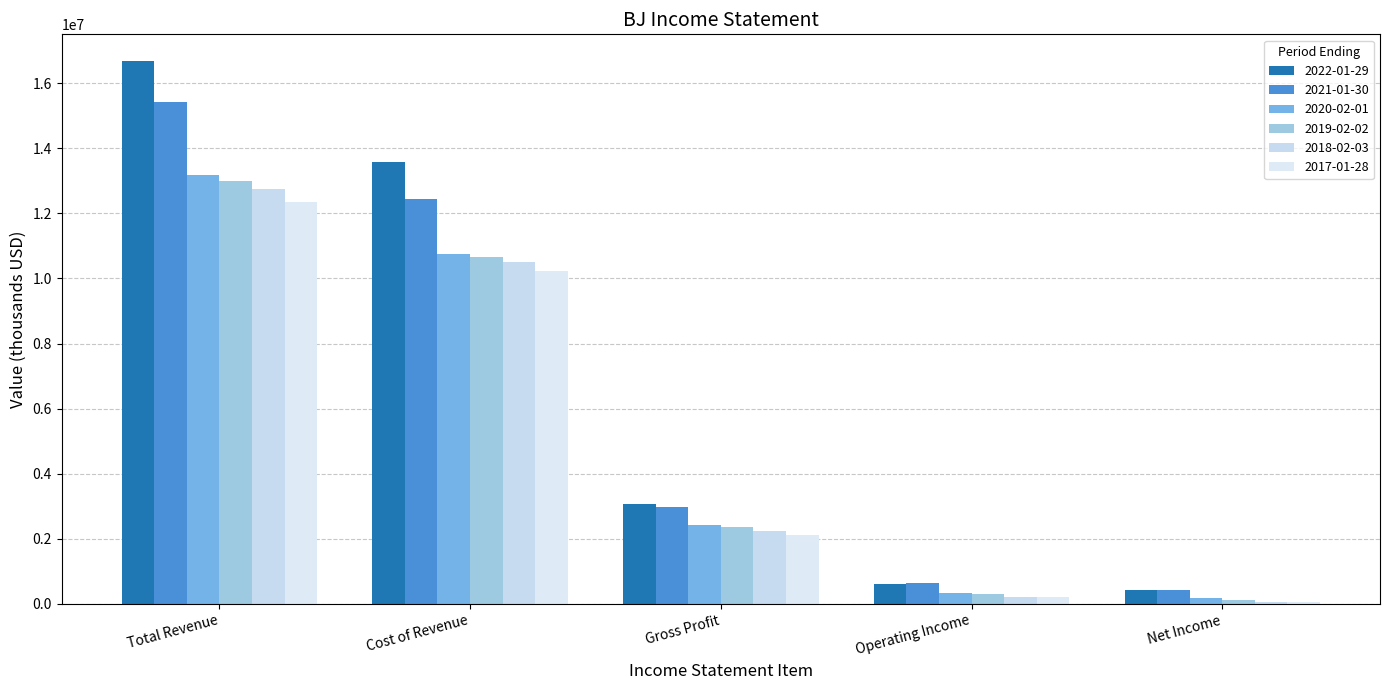

Where does the 2022-01-29 series first go above 3078700?

Total Revenue